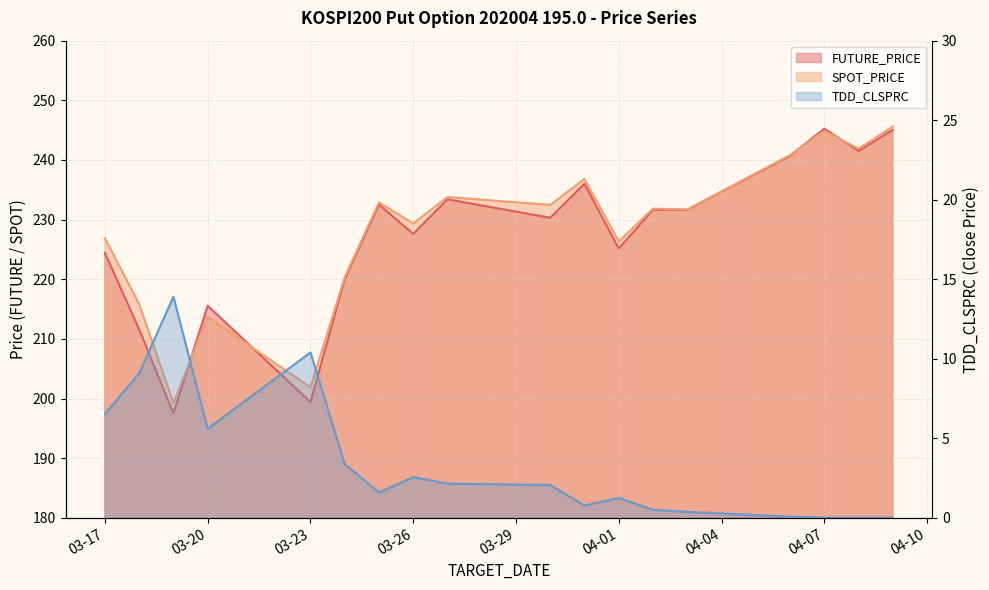

What is the value of the FUTURE_PRICE point at the 5th from the left?

199.4